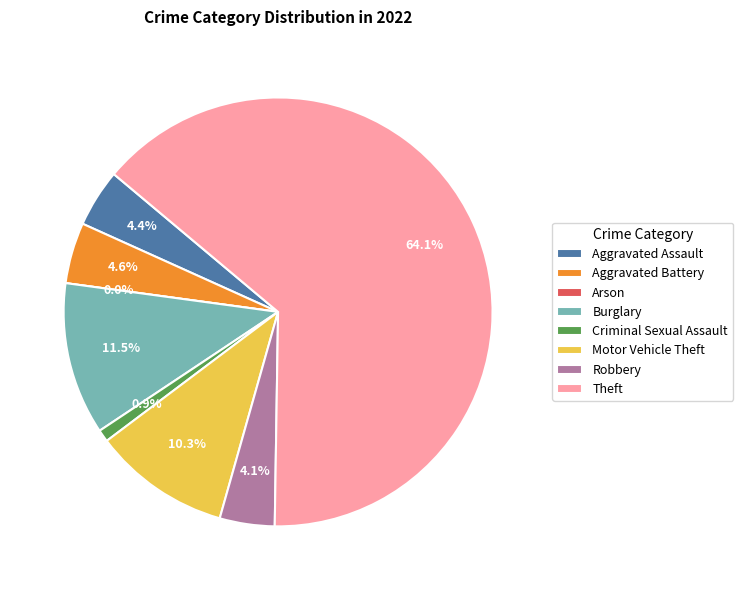

The Robbery slice represents 1% of the pie. True or false?

False